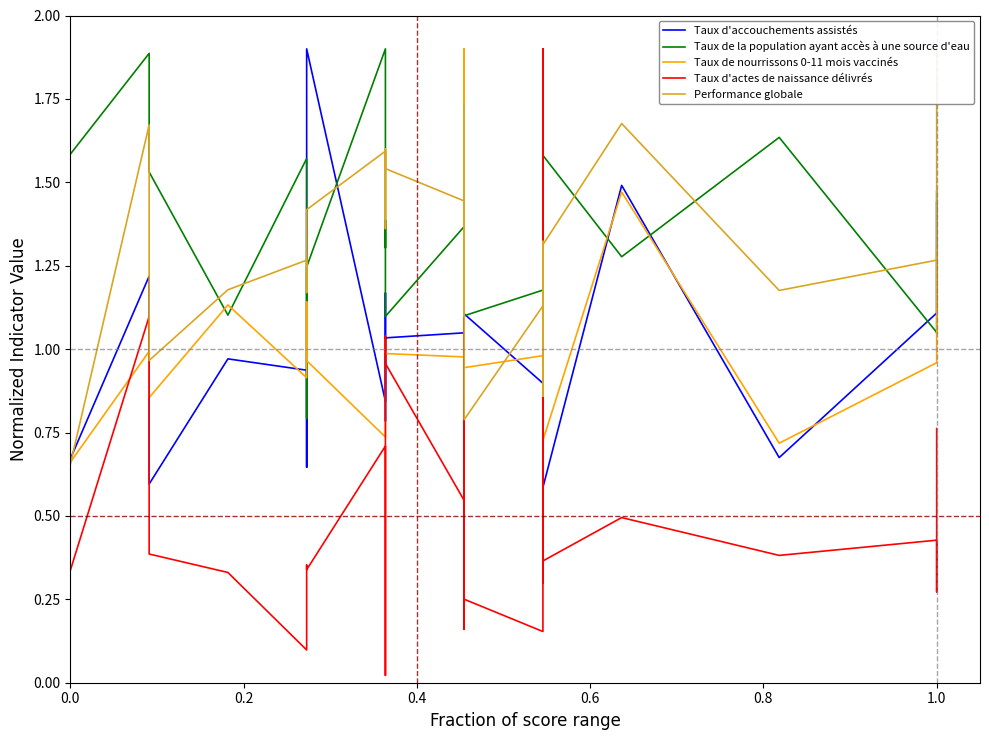

The Performance globale series shows 0.8 at 11. True or false?

False